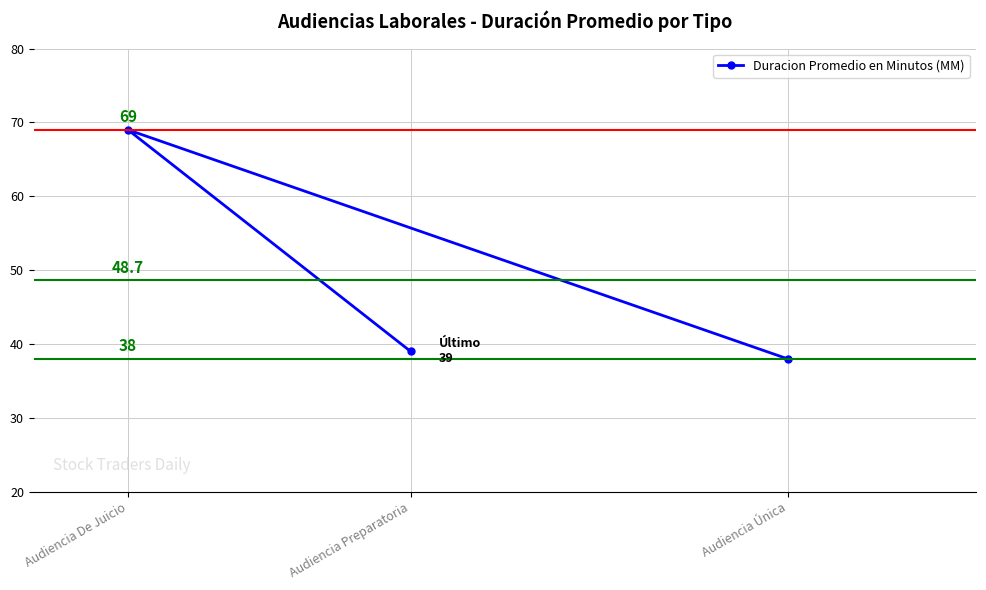

Between Audiencia Preparatoria and Audiencia De Juicio, which is larger?

Audiencia De Juicio